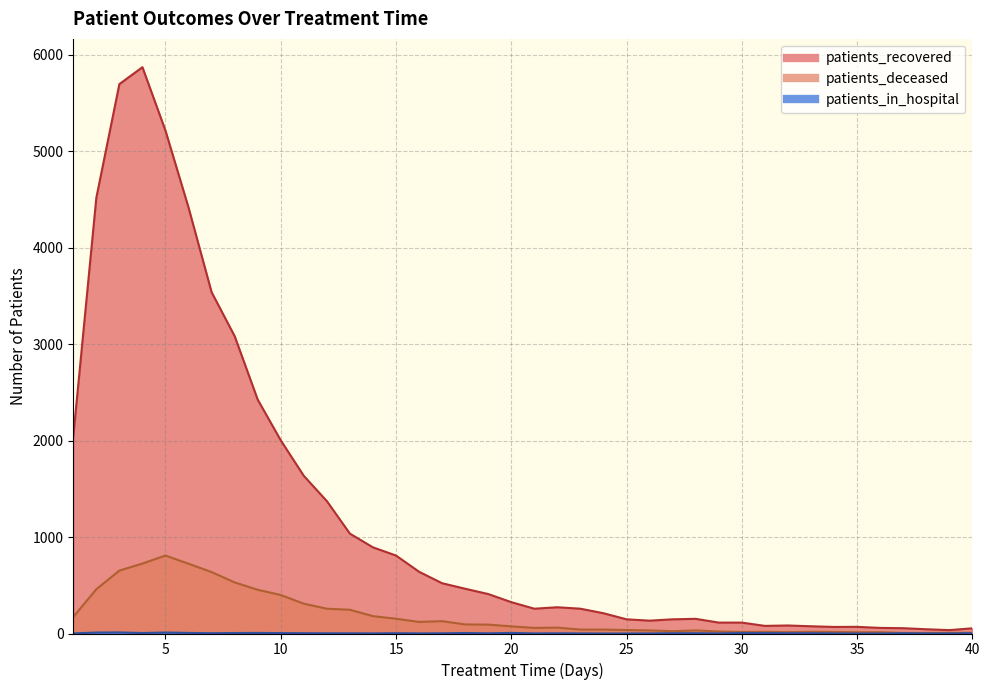

Where is the first local maximum for patients_recovered?

4